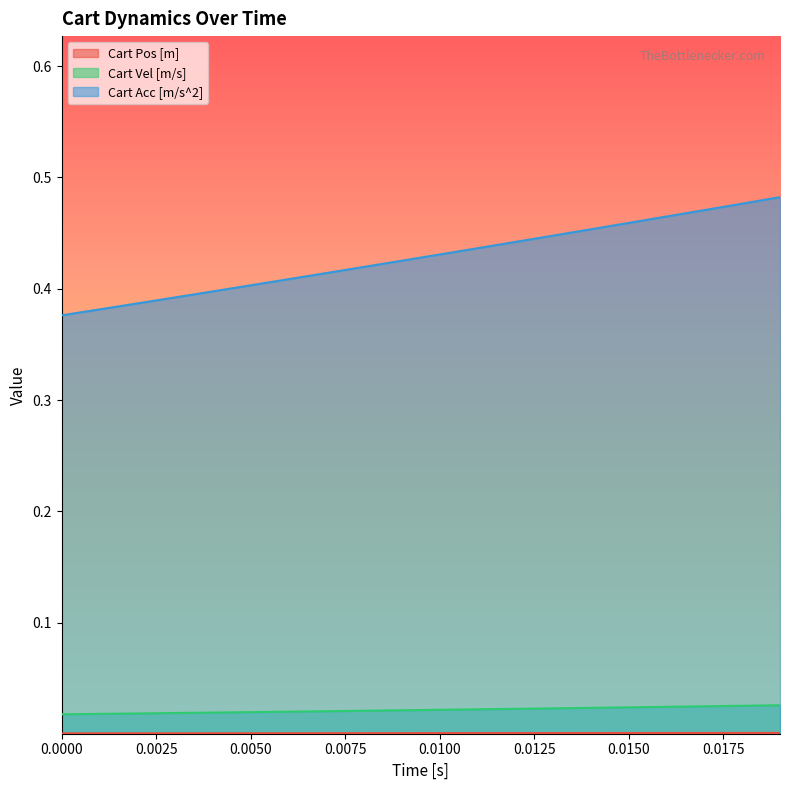

At how many categories does at least one series exceed 0?

20